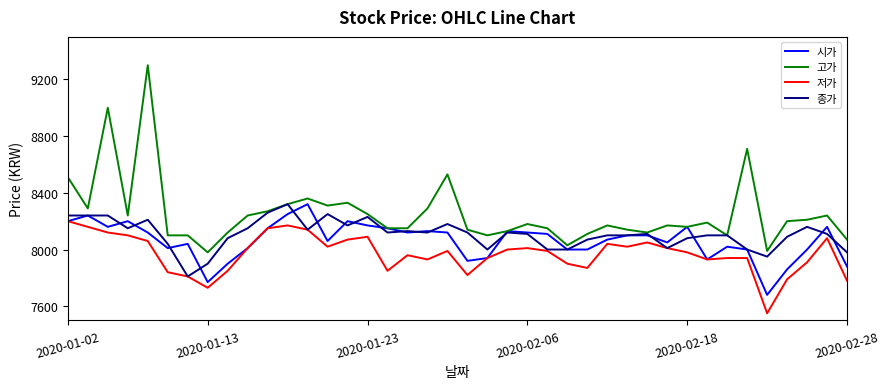

Reading left to right, what are all the values shown in this chart?

시가: 8200	8240	8160	8200	8120	8010	8040	7770	7900	8010	8150	8250	8320	8060	8200	8170	8150	8120	8130	8120	7920	7940	8130	8120	8110	8000	8000	8070	8100	8100	8050	8160	7930	8020	8000	7680	7860	8000	8160	7880
고가: 8510	8290	9000	8240	9300	8100	8100	7980	8120	8240	8270	8320	8360	8310	8330	8250	8150	8150	8290	8530	8140	8100	8130	8180	8150	8030	8110	8170	8140	8120	8170	8160	8190	8100	8710	7990	8200	8210	8240	8070
저가: 8200	8160	8120	8100	8060	7840	7810	7730	7850	8010	8150	8170	8140	8020	8070	8090	7850	7960	7930	7990	7820	7940	8000	8010	7990	7900	7870	8040	8020	8050	8010	7980	7930	7940	7940	7550	7790	7910	8080	7780
종가: 8240	8240	8240	8150	8210	8040	7810	7900	8080	8150	8260	8320	8140	8250	8170	8230	8120	8130	8120	8180	8120	8000	8120	8110	8000	8000	8070	8100	8100	8110	8010	8080	8100	8100	8000	7950	8090	8160	8110	7980